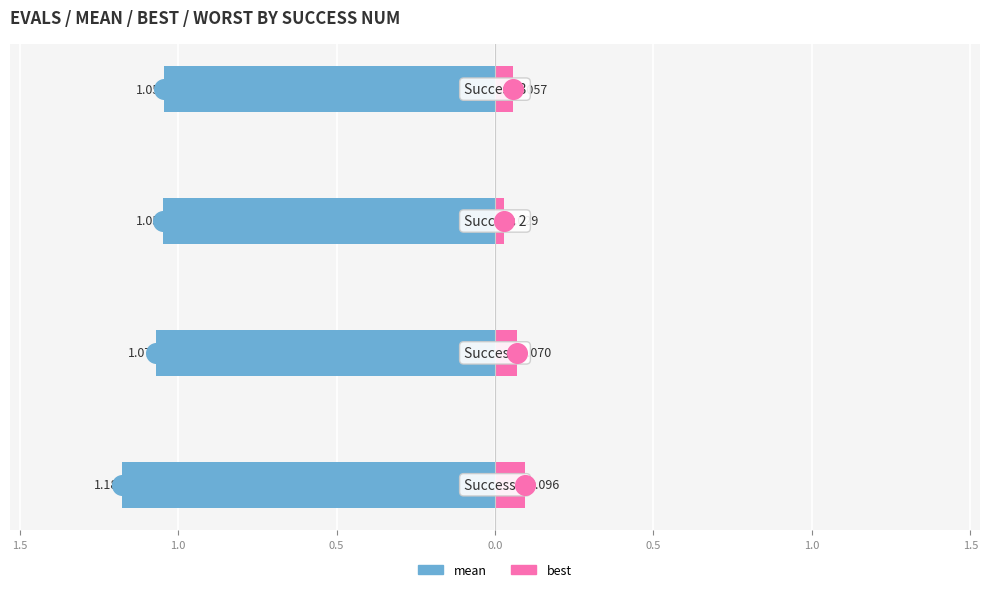

Which series has the widest spread of Y values?

mean